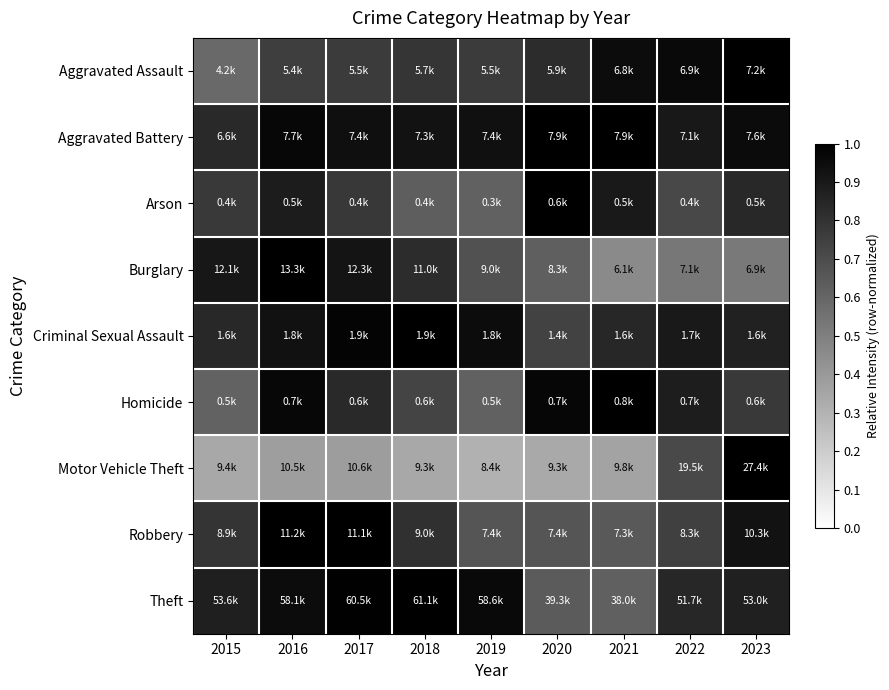

How many data points does each series have?

9